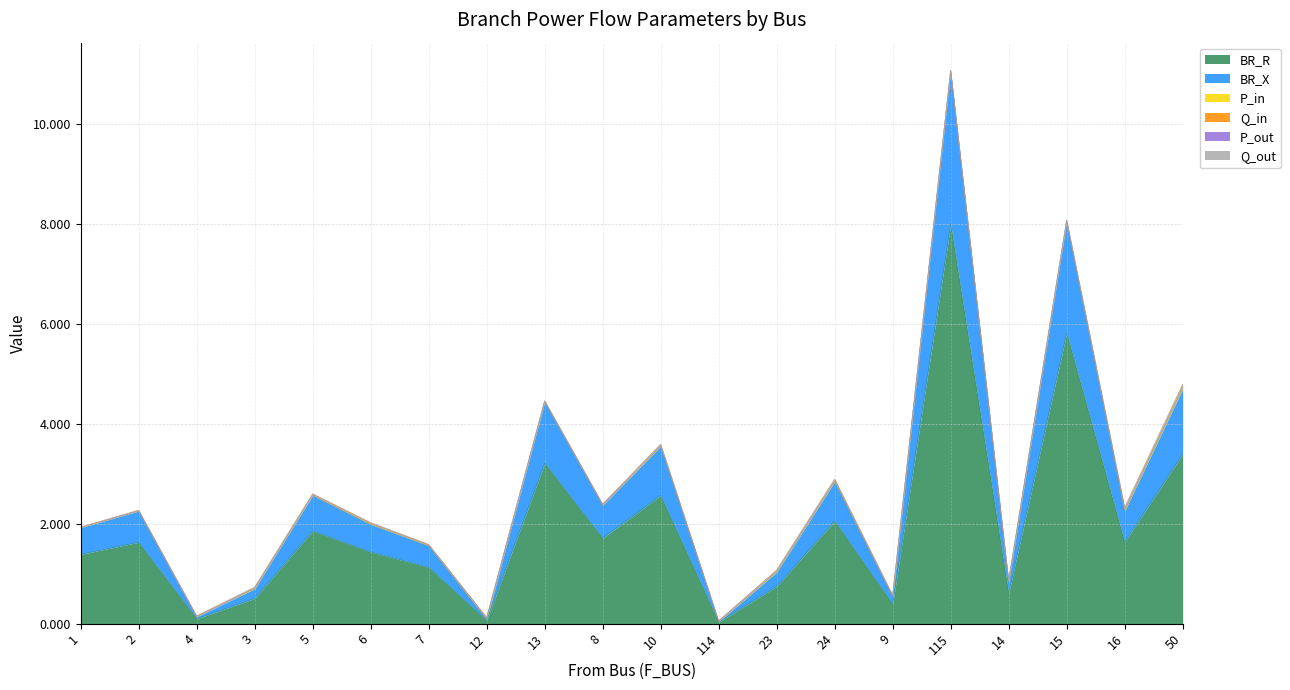

The value of BR_X at 115 is 3.1. True or false?

True